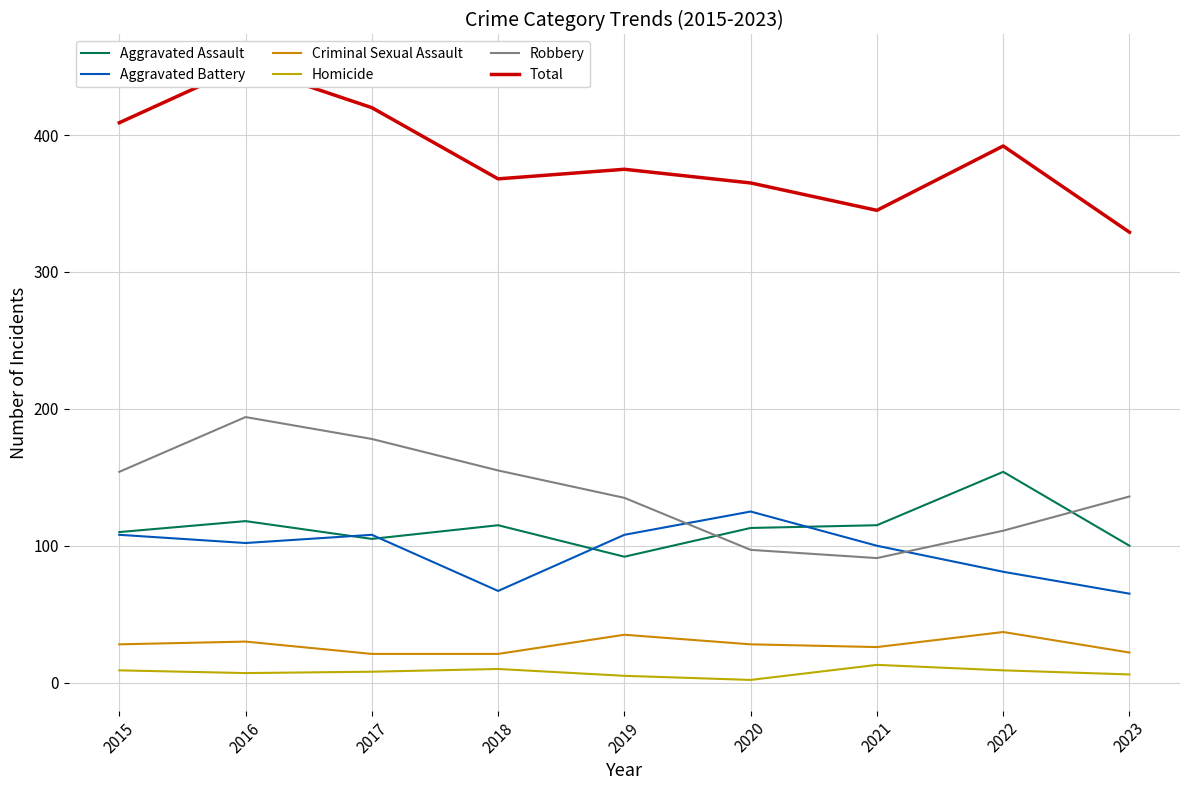

Where is the first local minimum for Total?

2018